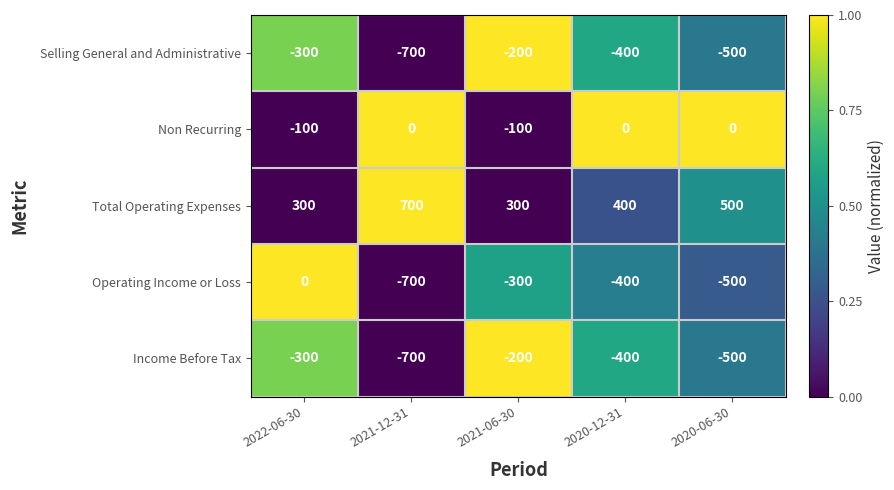

True or false: Total Operating Expenses has a value of 540 at 2022-06-30.

False